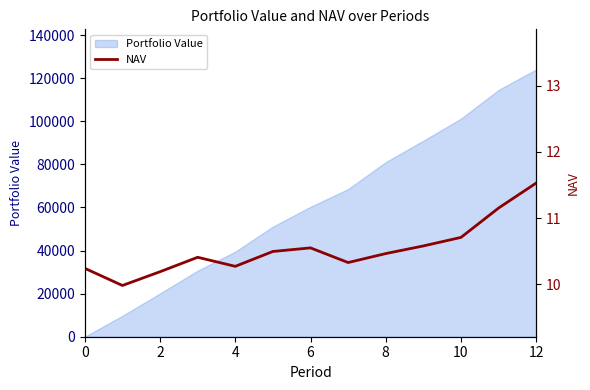

The Portfolio Value series shows 0.0 at 0. True or false?

True